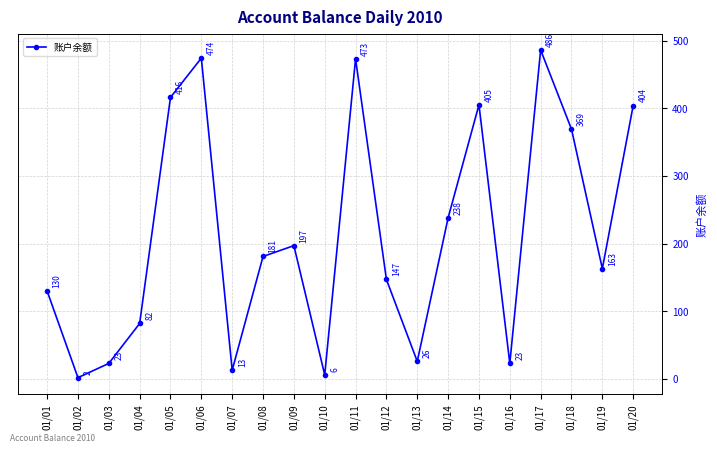

How many interior local peaks (higher than both neighbors) does the data have?

5